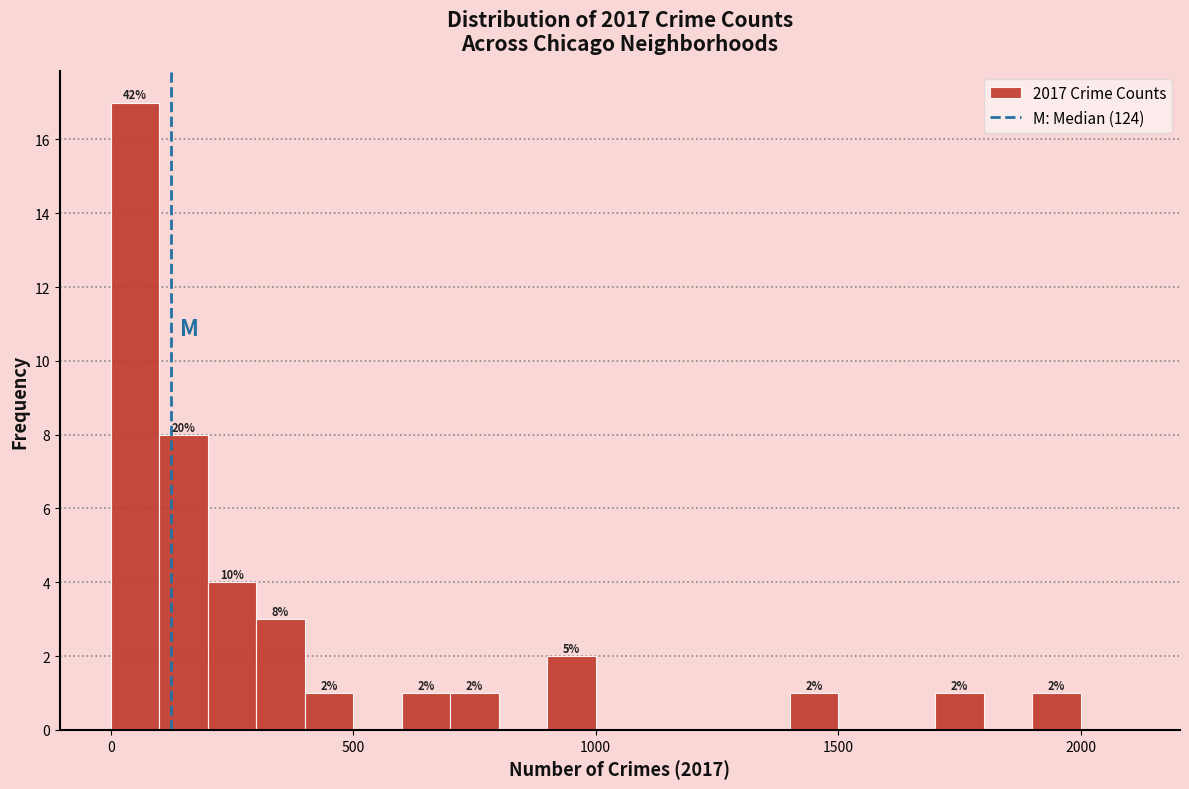

Read against the x-axis, roughly where is the centre of the tallest bar?

50